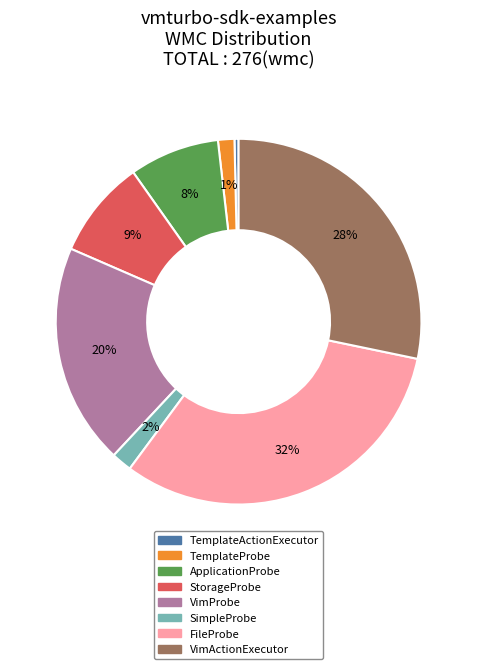

Count the number of slices in the pie.

8